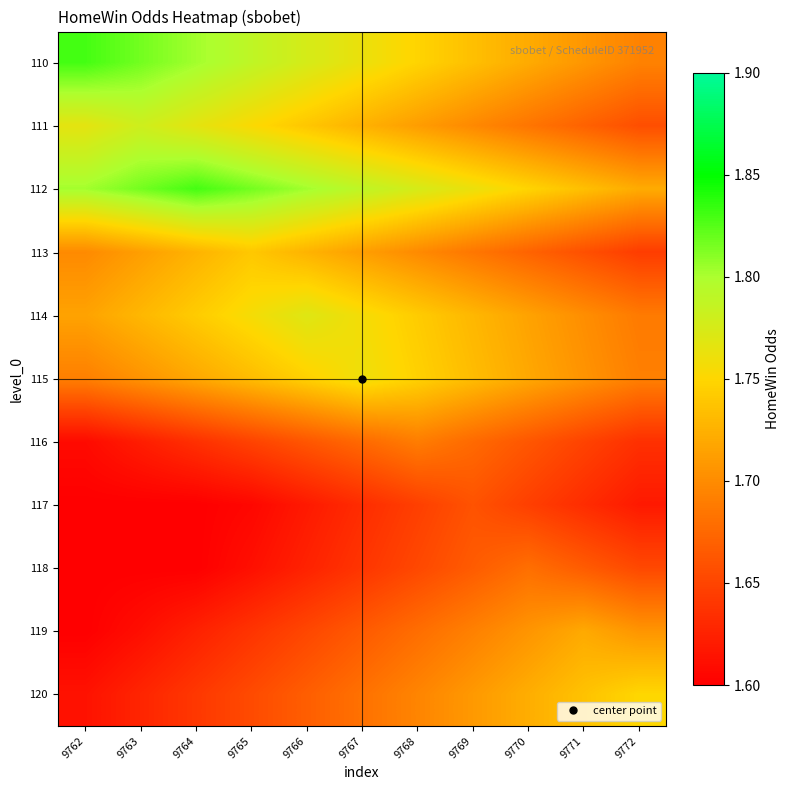

At 9763, list the series in order from largest to smallest.

110, 112, 111, 114, 113, 115, 120, 116, 119, 117, 118